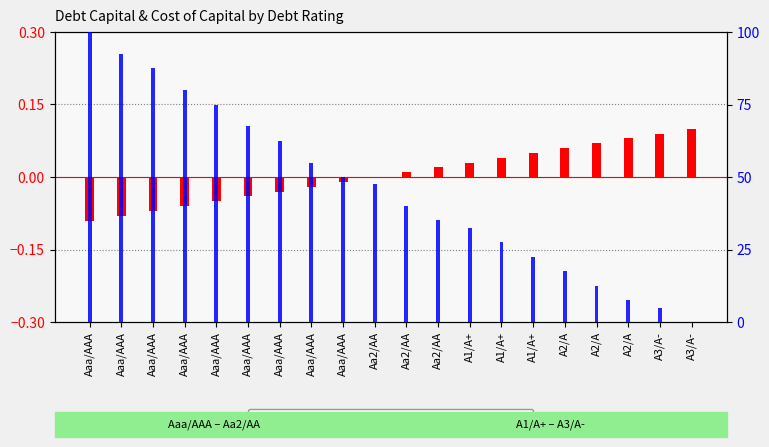

How many values in debt capital (centered) are above zero?

10